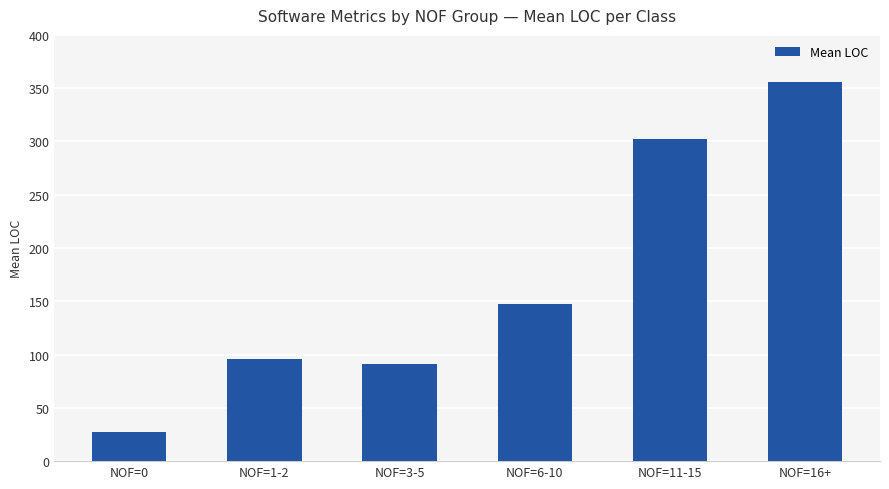

How many data points does each series have?

6